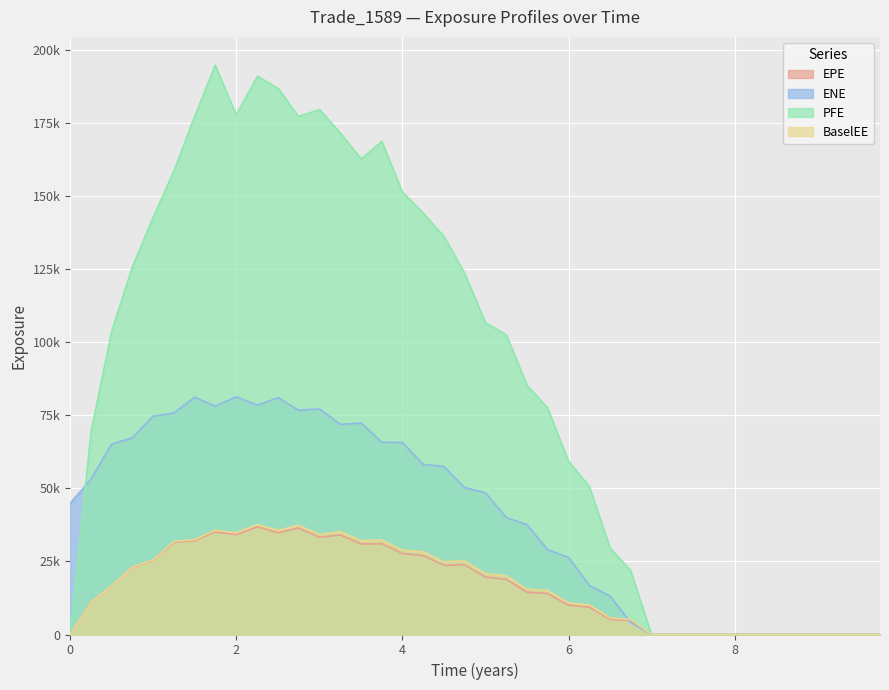

What is the value of the BaselEE point at the 12th from the left?

37438.0